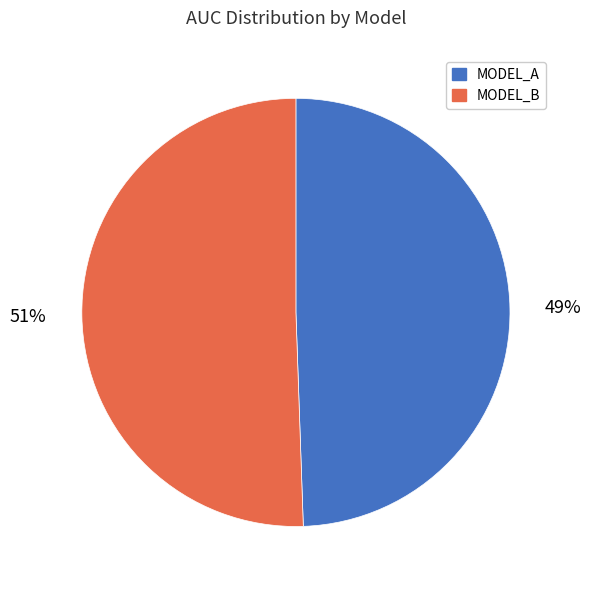

What is the majority slice?

MODEL_B